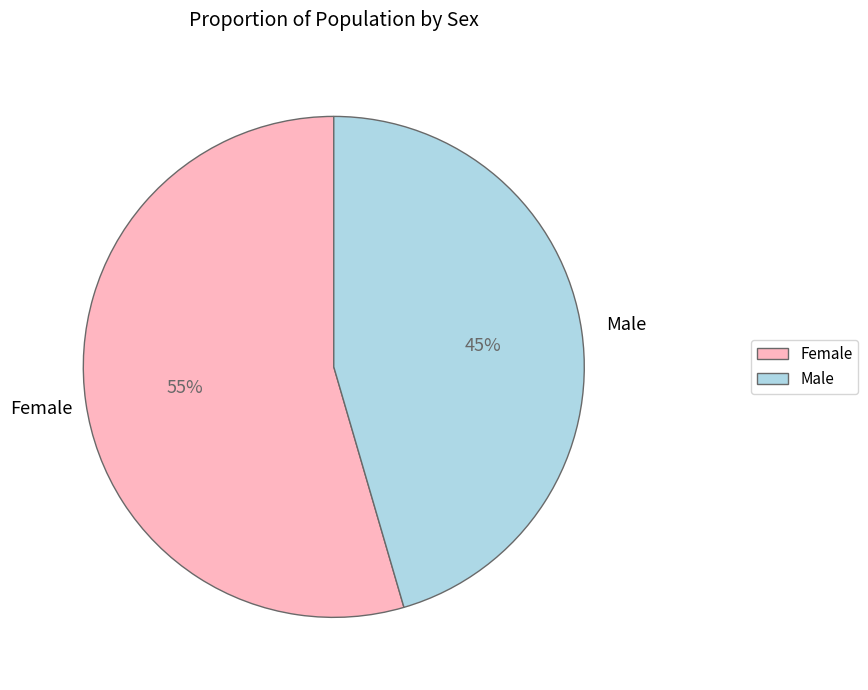

Approximately how many times larger is the value at Male compared to Female?

0.8